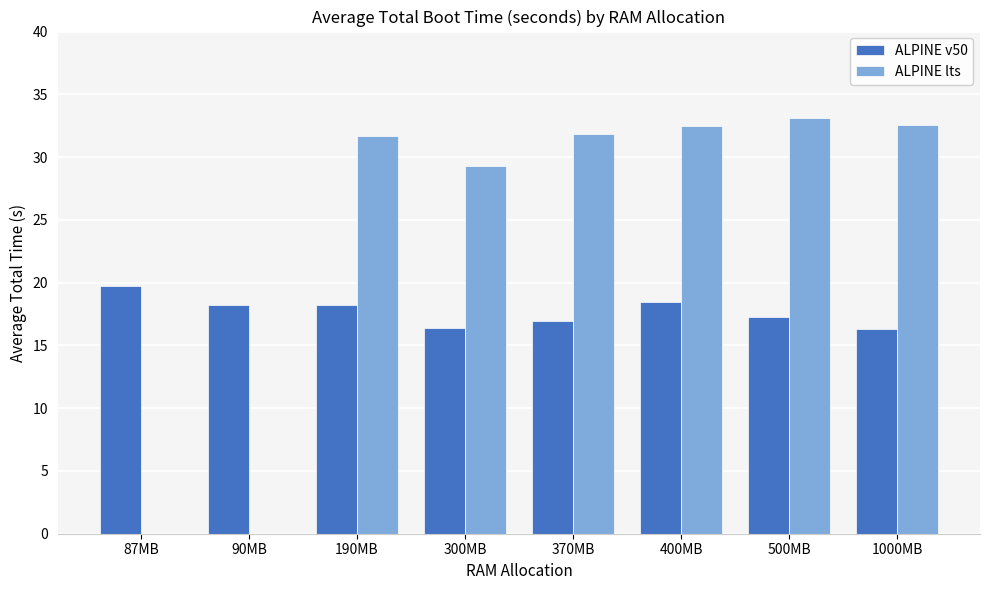

At how many categories does at least one series exceed 32?

3